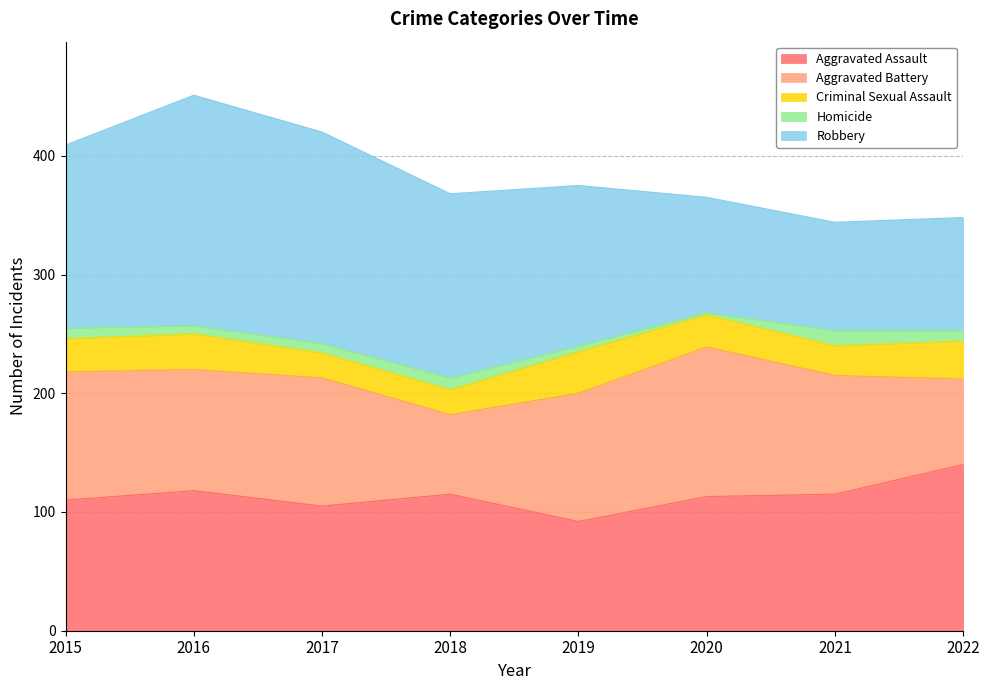

How many interior local peaks does the Homicide series have?

2